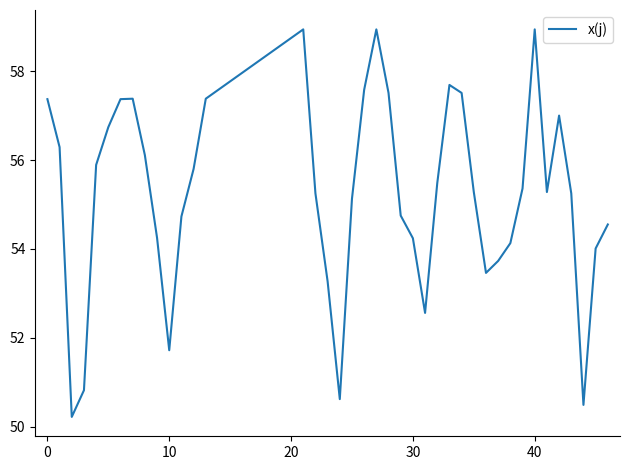

What is the maximum value shown in the chart?

58.9